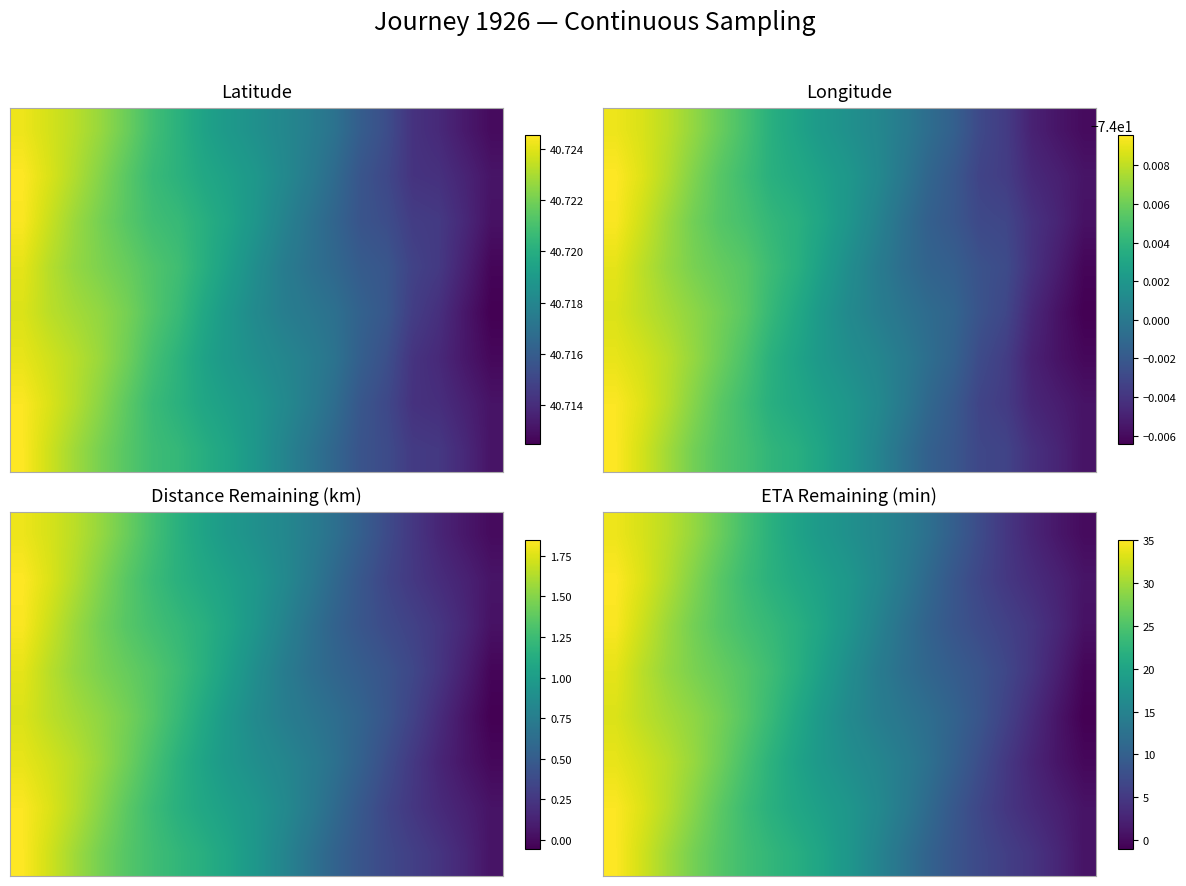

What is the minimum value shown in the chart?

-1.0